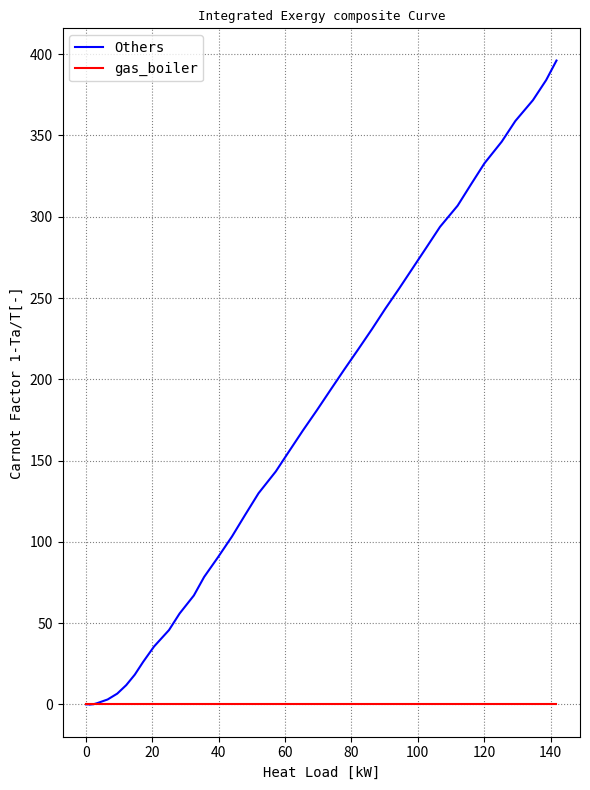

How many positive values are there?

37